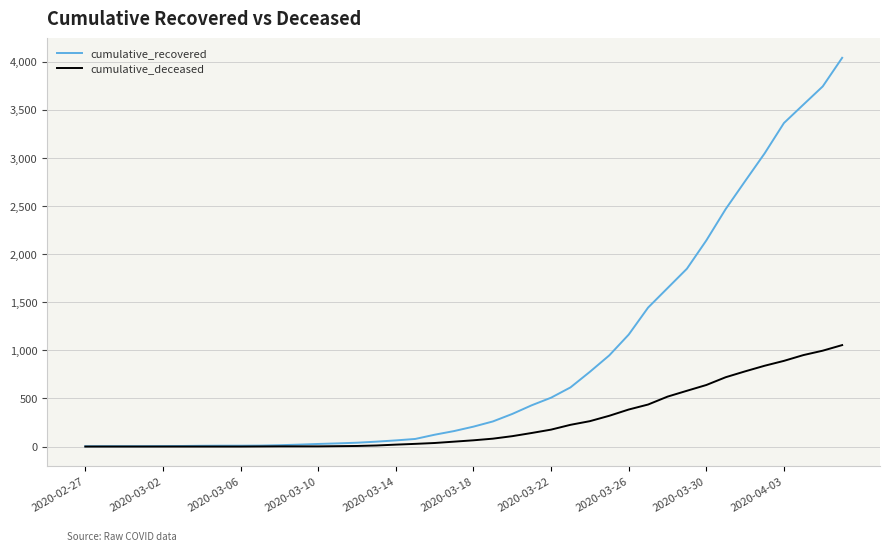

Which series has the largest total across all categories?

cumulative_recovered